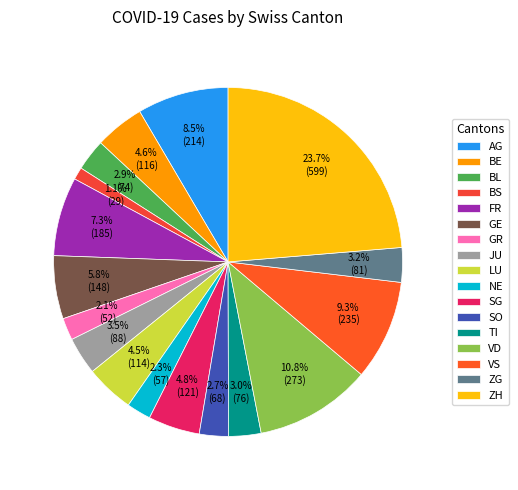

The AG slice represents 8% of the pie. True or false?

True